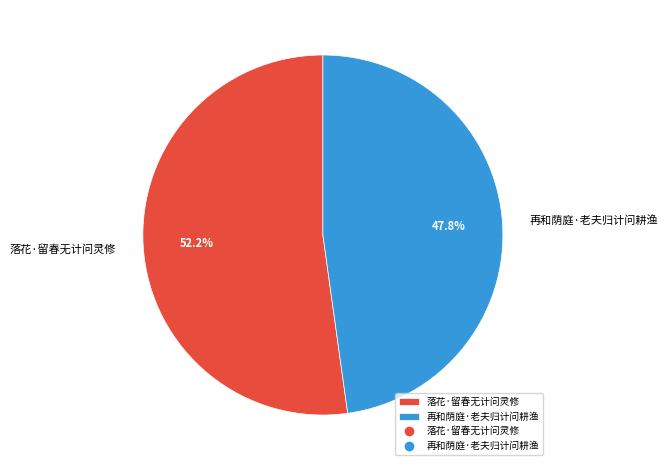

How many segments does this pie chart have?

2